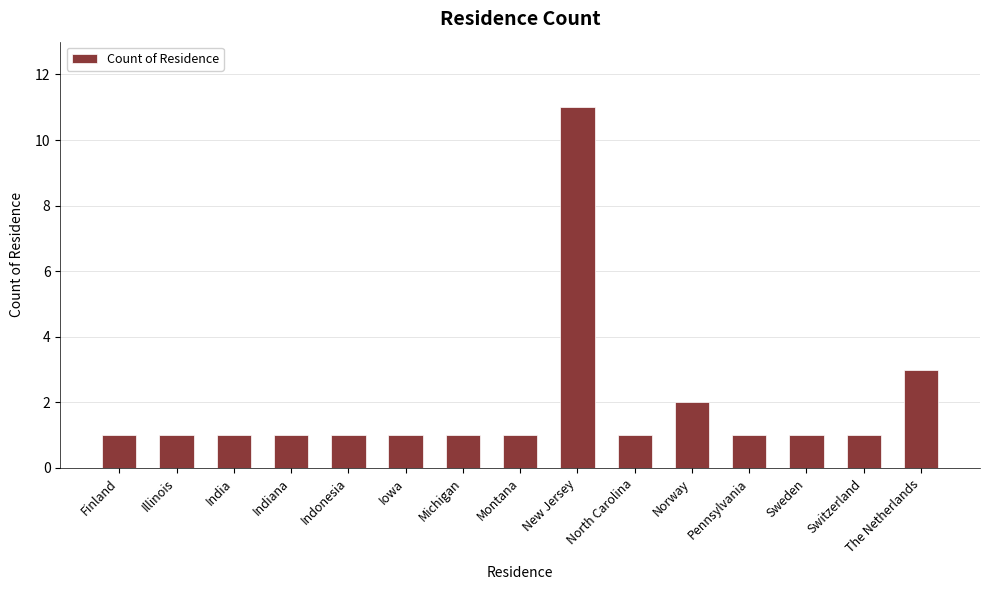

What is the greatest value displayed?

11